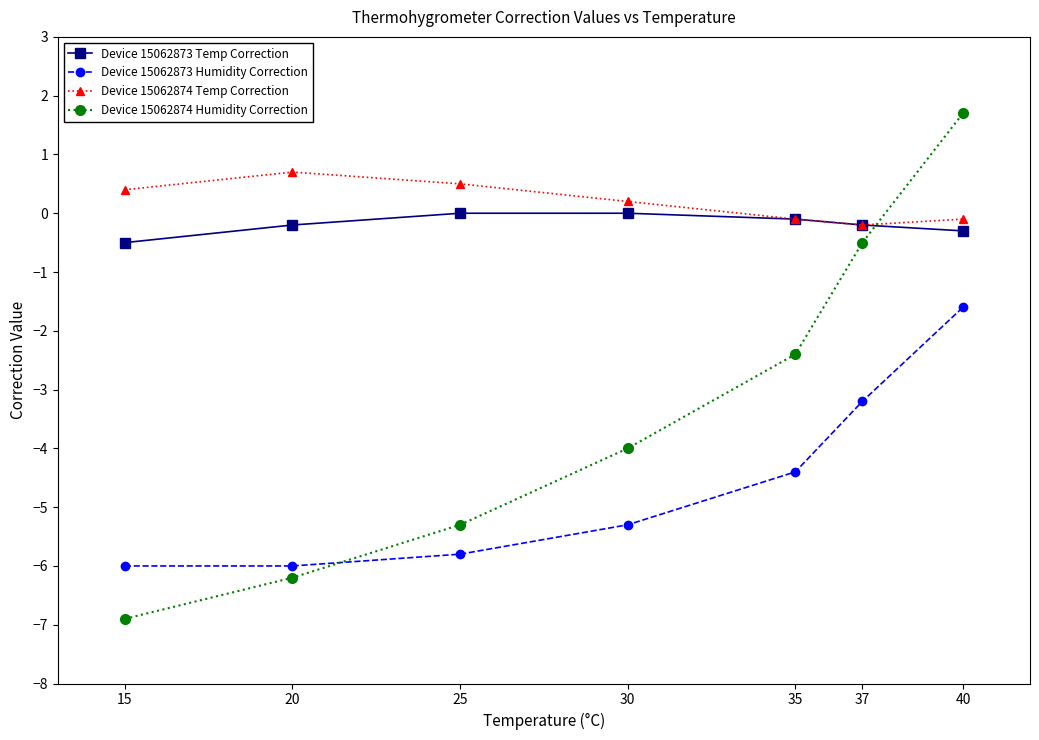

True or false: Device 15062874 Humidity Correction has more than 1 interior local peaks.

False